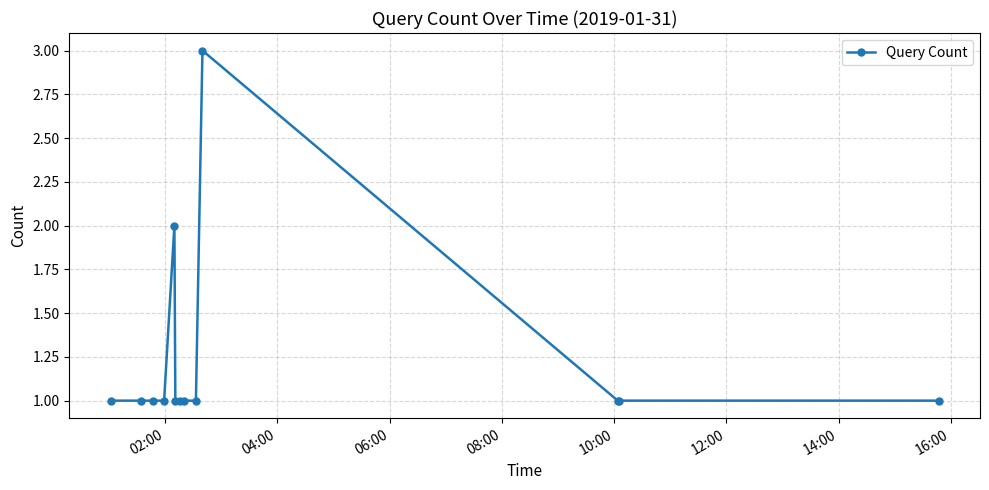

What is the greatest value displayed?

3